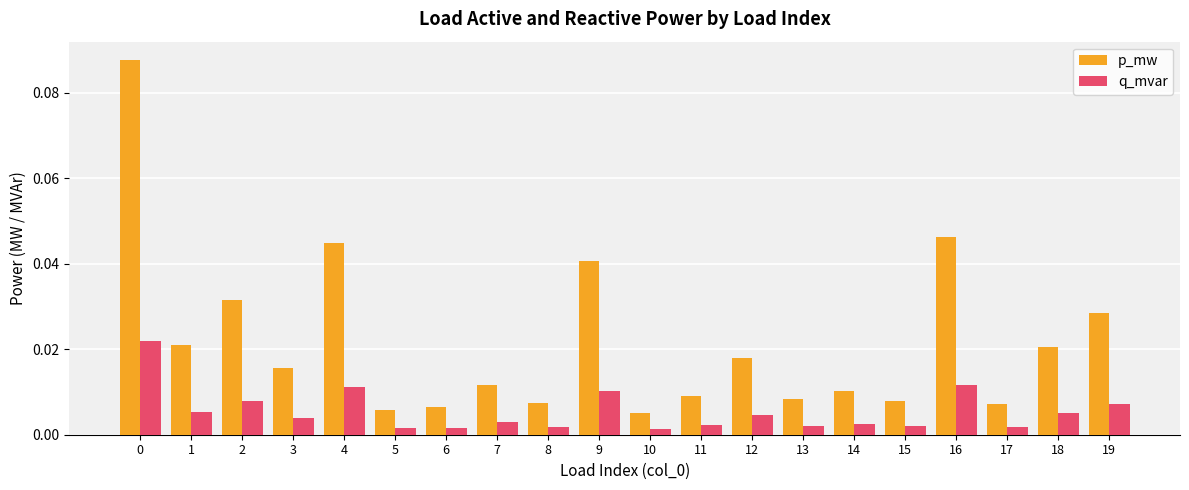

List the series in order of their peak value, highest first.

p_mw, q_mvar